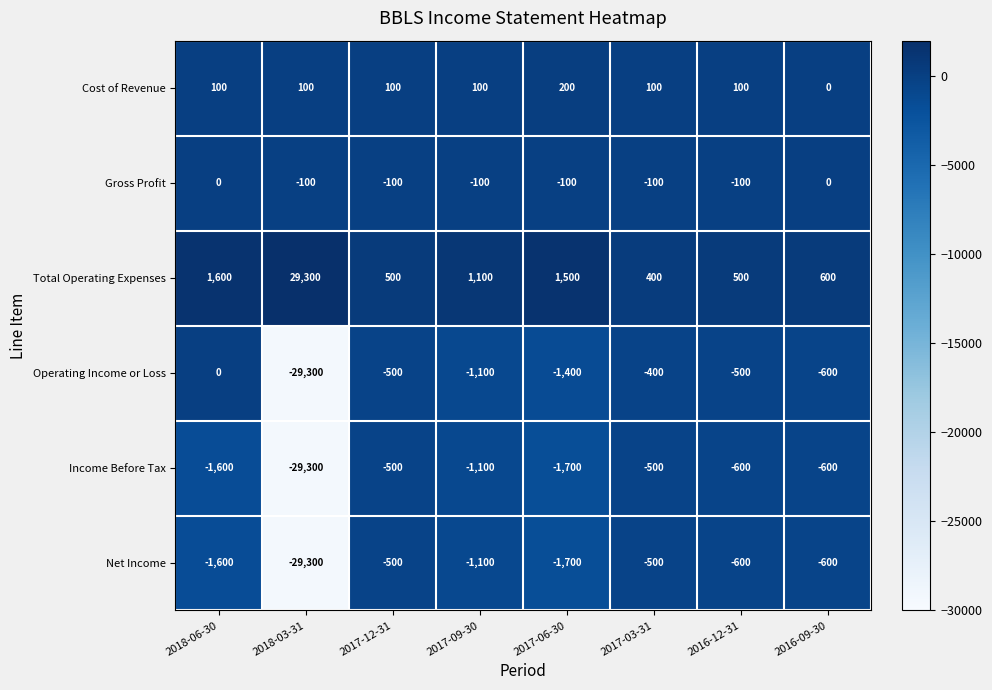

Read the Total Operating Expenses value at 2017-03-31.

400